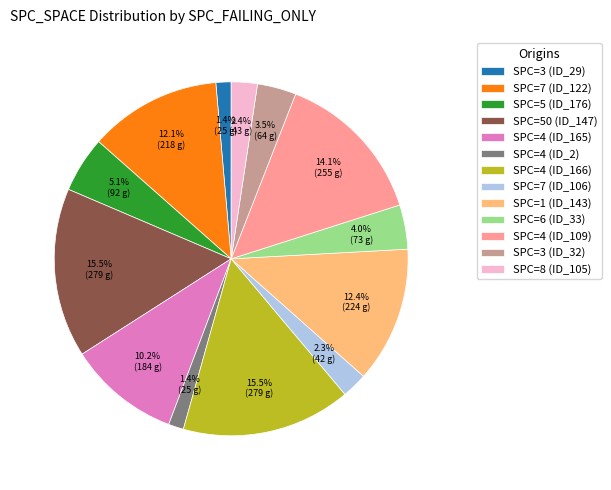

Count the number of slices in the pie.

13